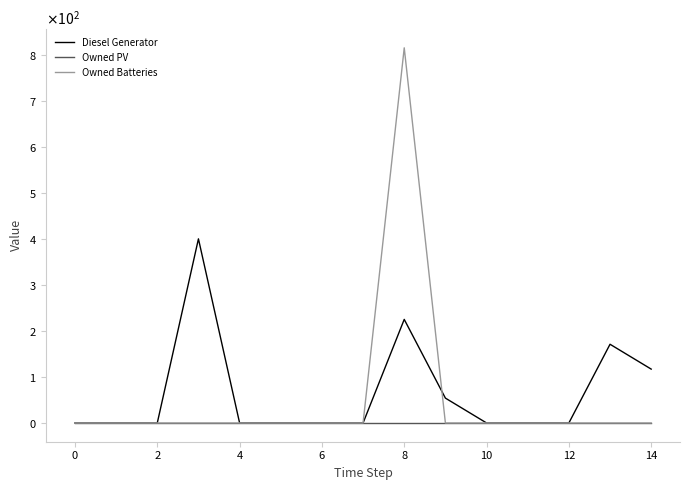

Is this an area chart (filled region under the line)?

No